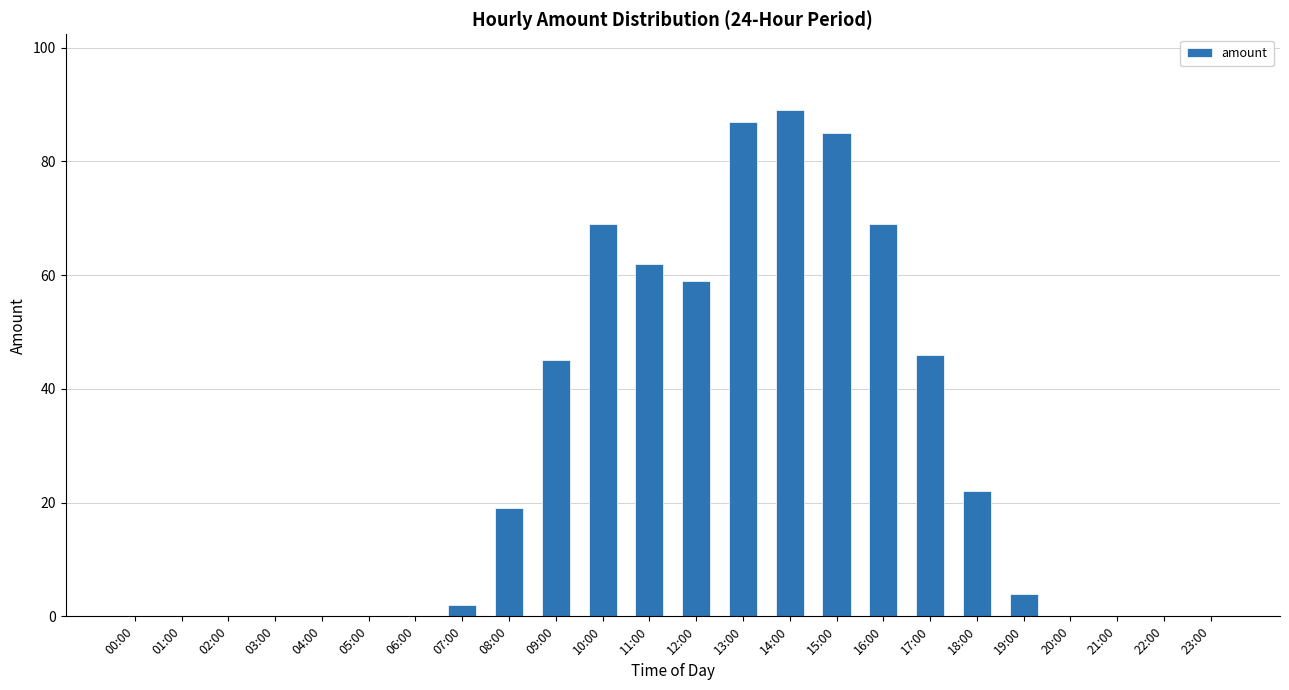

Reading right to left, list all the values displayed in this chart.

23:00=0	22:00=0	21:00=0	20:00=0	19:00=4	18:00=22	17:00=46	16:00=69	15:00=85	14:00=89	13:00=87	12:00=59	11:00=62	10:00=69	09:00=45	08:00=19	07:00=2	06:00=0	05:00=0	04:00=0	03:00=0	02:00=0	01:00=0	00:00=0